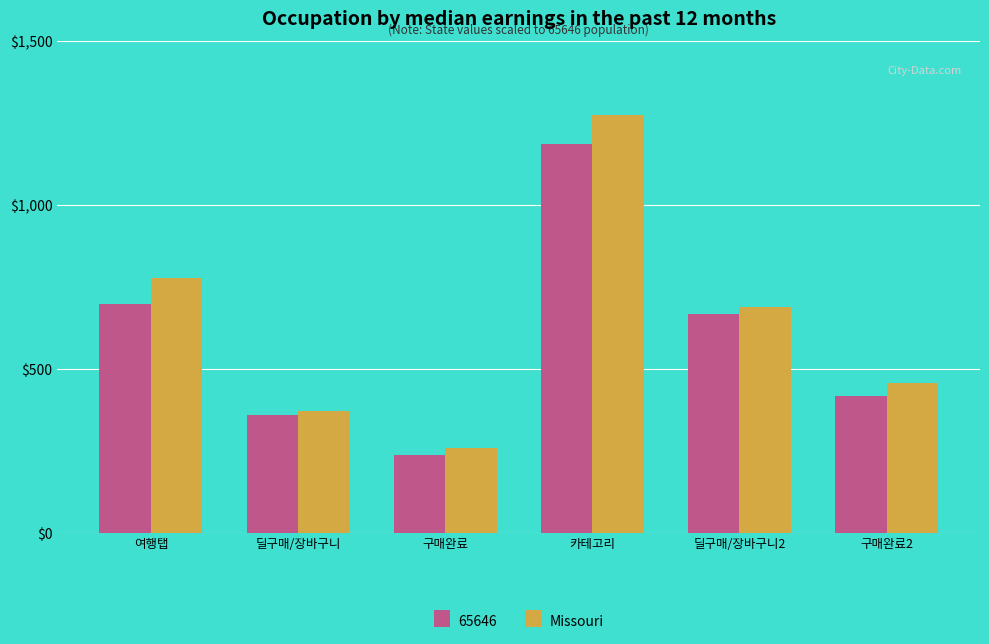

Which series has the widest spread of values?

Missouri